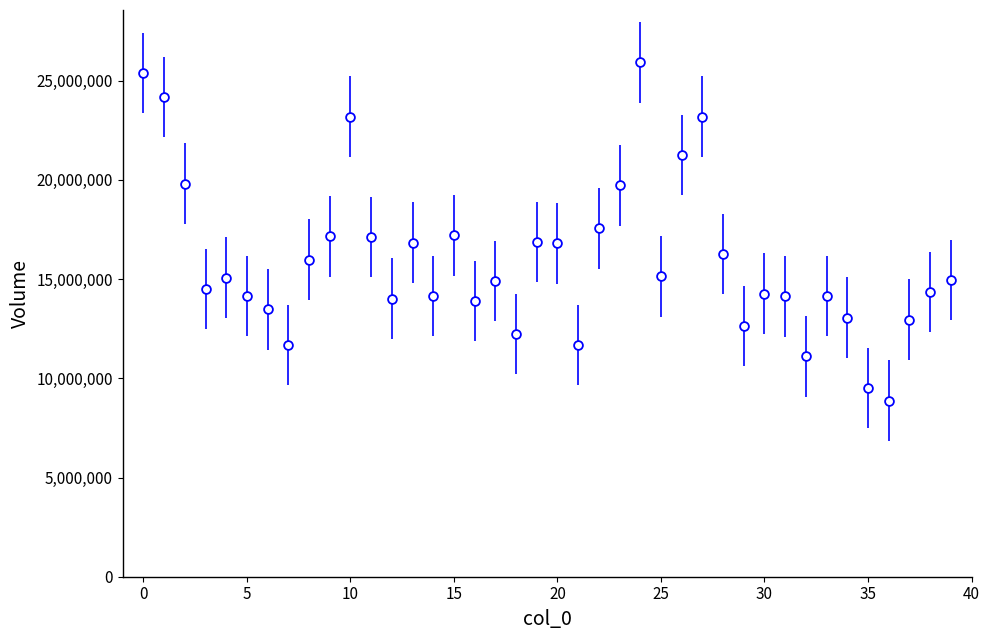

What is the range of Y values (max minus min)?

17054400